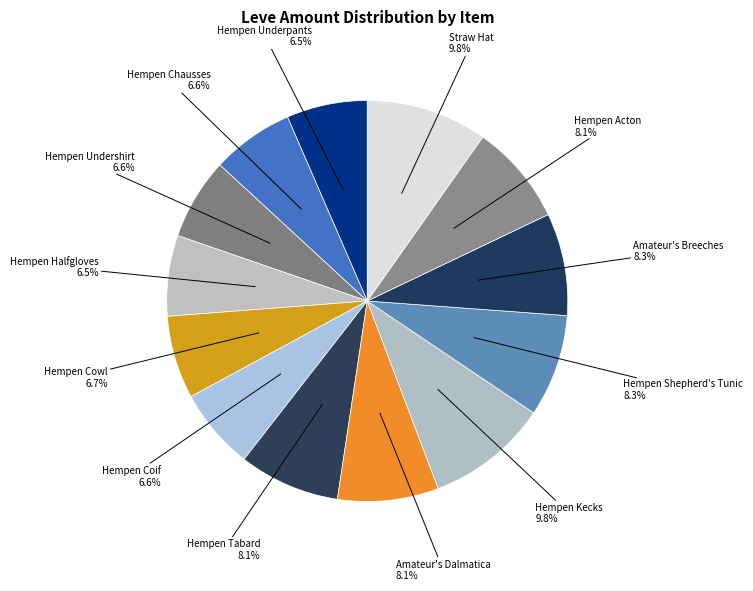

Which slice is the smallest?

Hempen Underpants